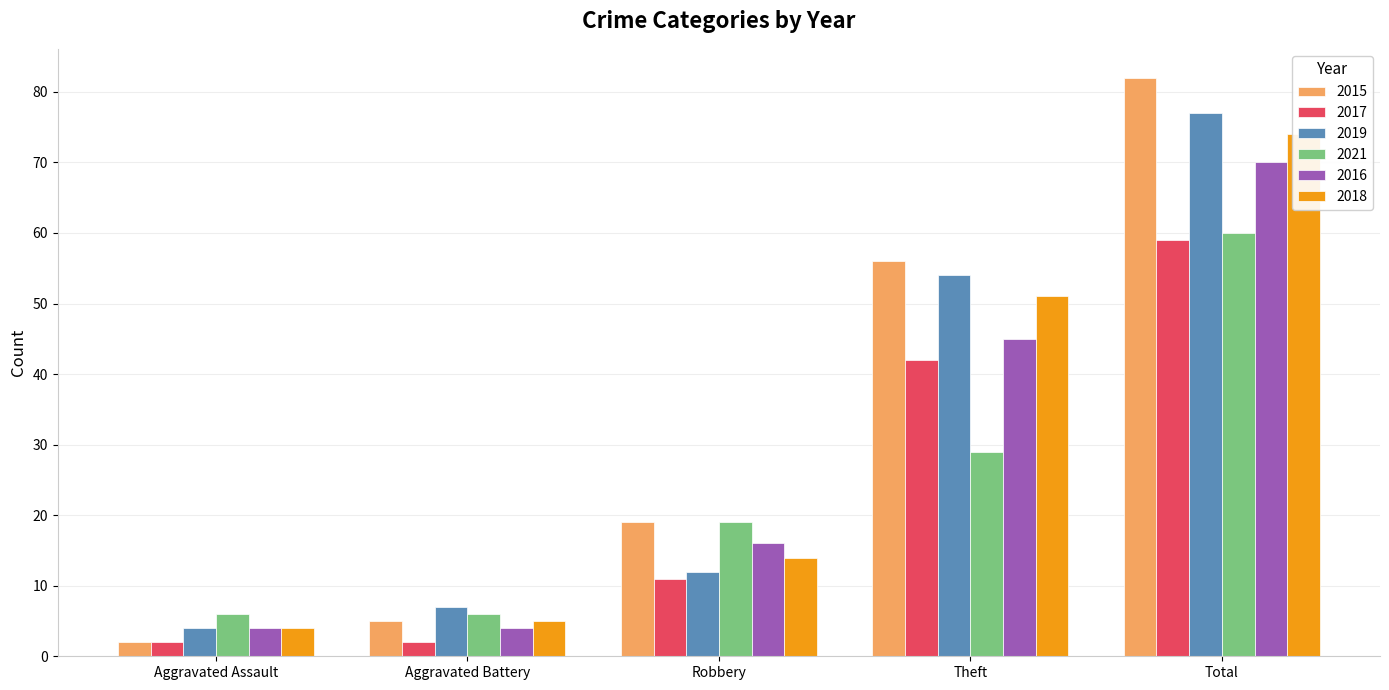

What are all the series names shown in the legend?

2015, 2017, 2019, 2021, 2016, 2018